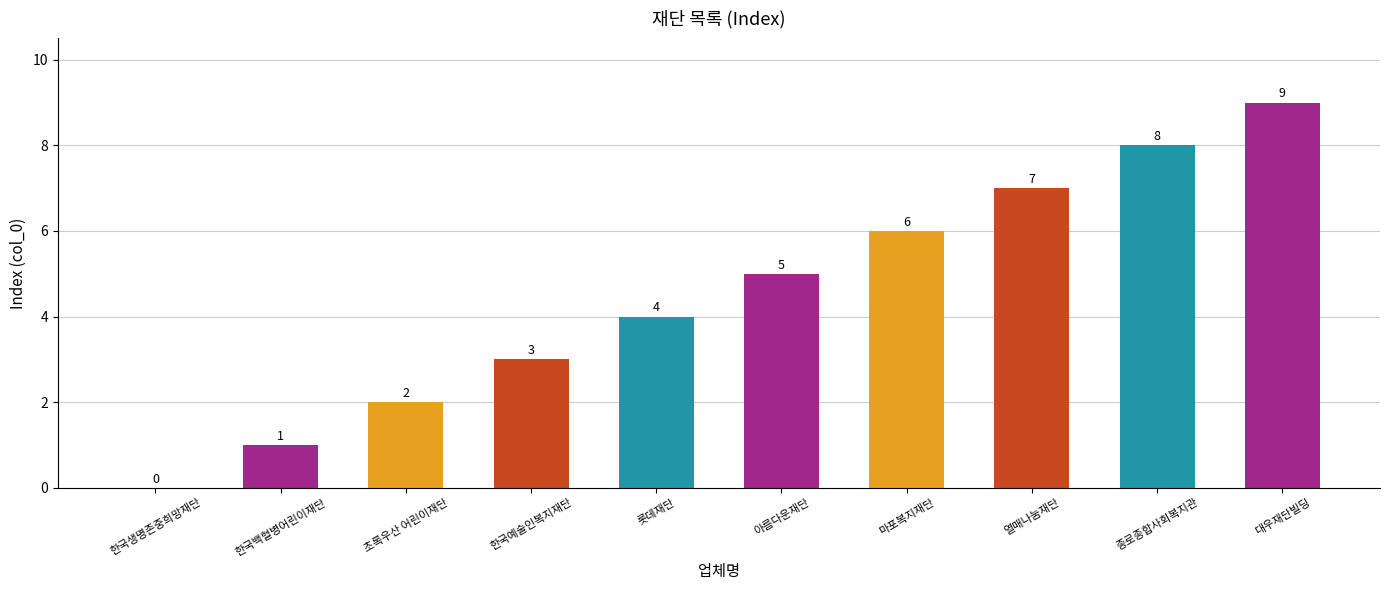

What is the maximum value shown in the chart?

9